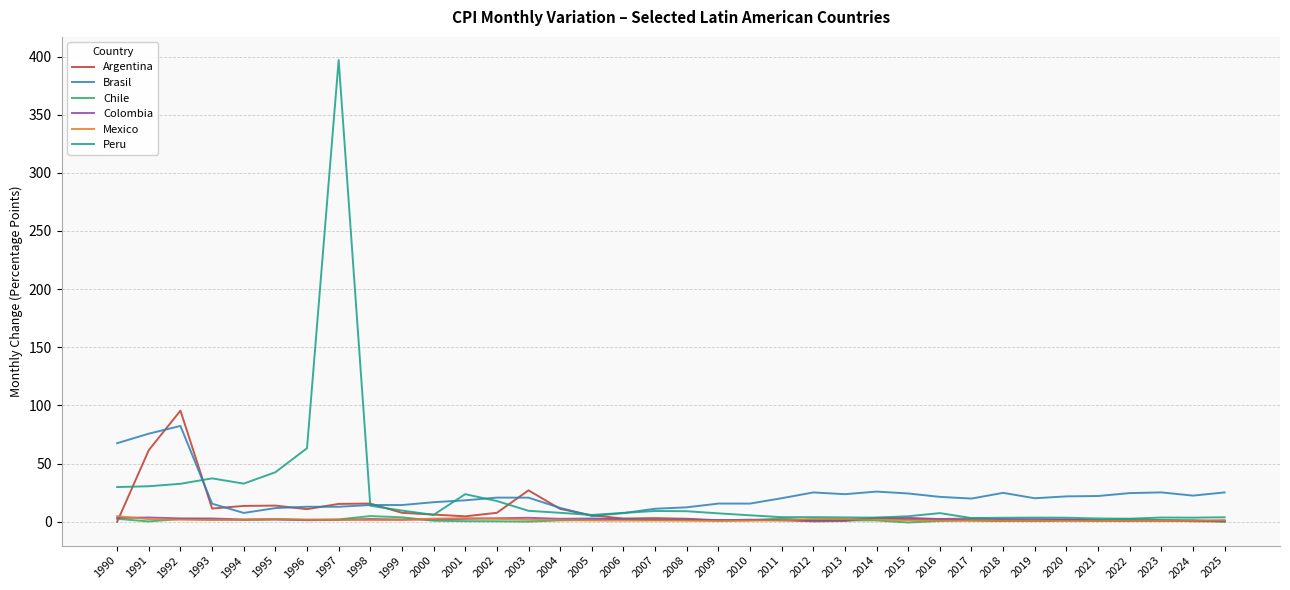

Count the number of data series in this chart.

6